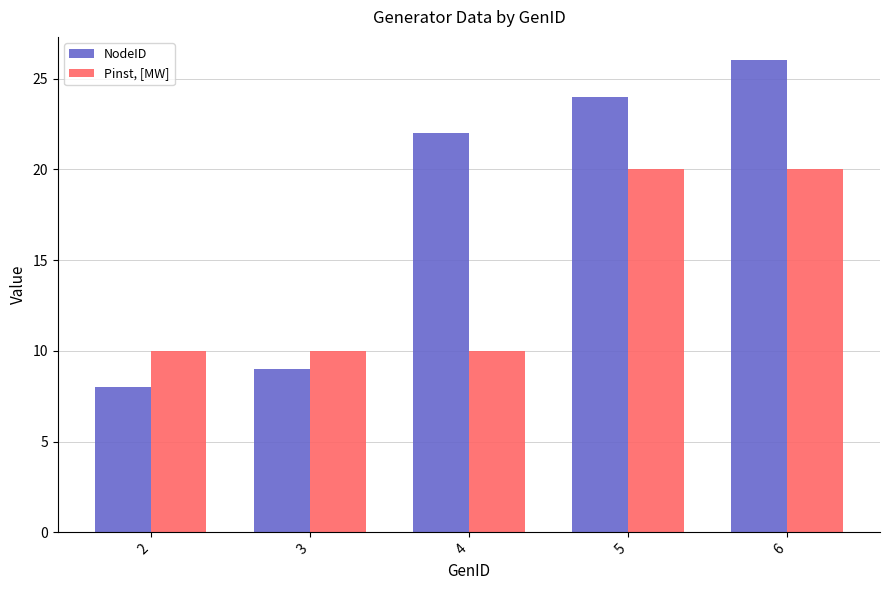

Which series has the largest total across all categories?

NodeID